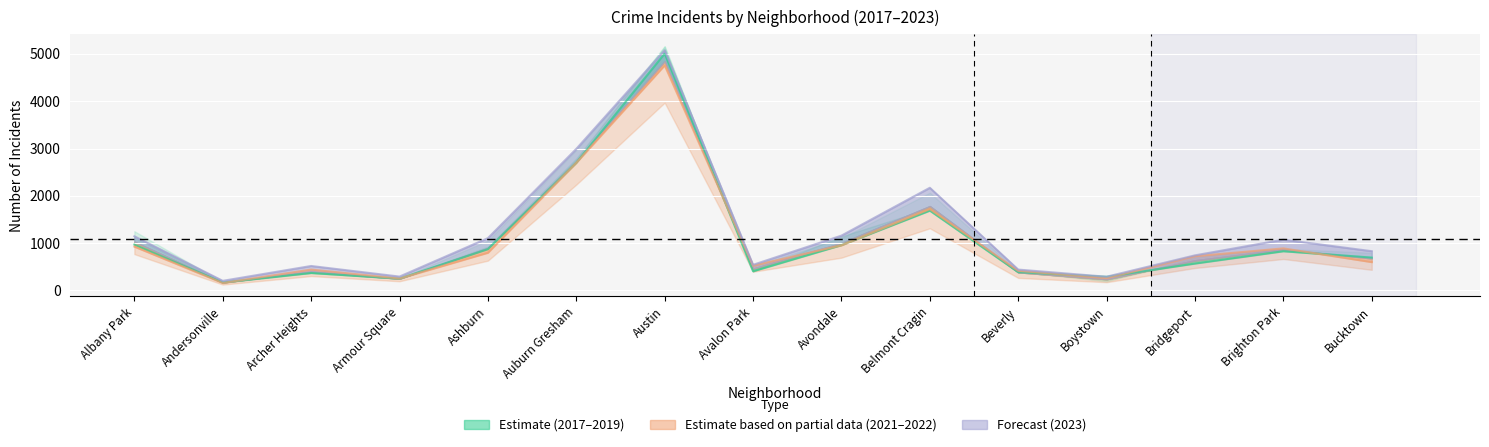

Reading left to right, extract all data points from this chart.

2019: 968	166	368	249	872	2700	5008	405	957	1687	385	287	568	828	694
2022: 926	157	440	251	797	2699	4761	522	953	1720	414	258	722	888	599
2017: 1144	202	516	292	1105	2992	5080	541	1158	2170	440	289	741	1073	829